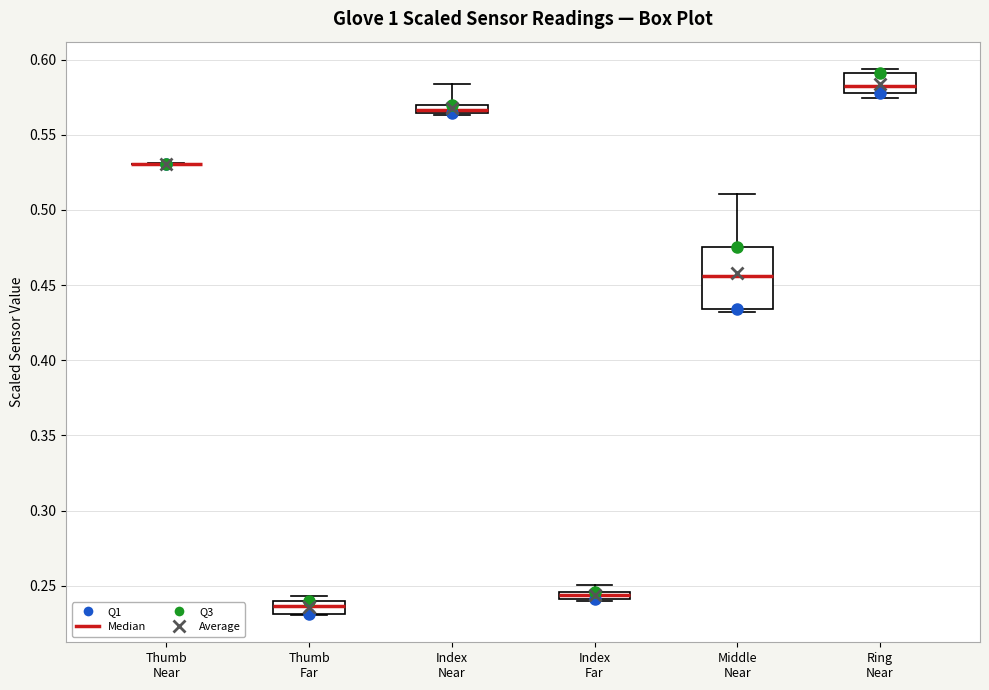

Where does the upper whisker of the box for Middle Near end on the y-axis? The values are not printed on the chart, so give them approximately, as read against the axis.

0.510